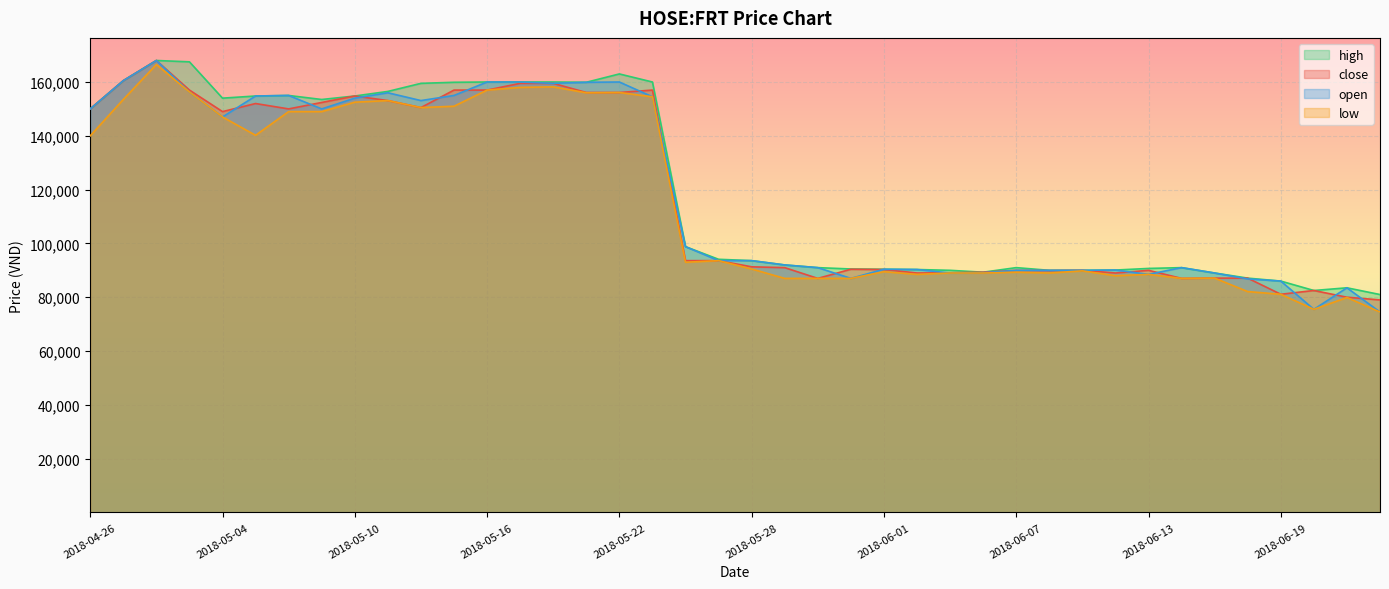

Rank the series by their maximum value, from lowest to highest.

low, close, open, high